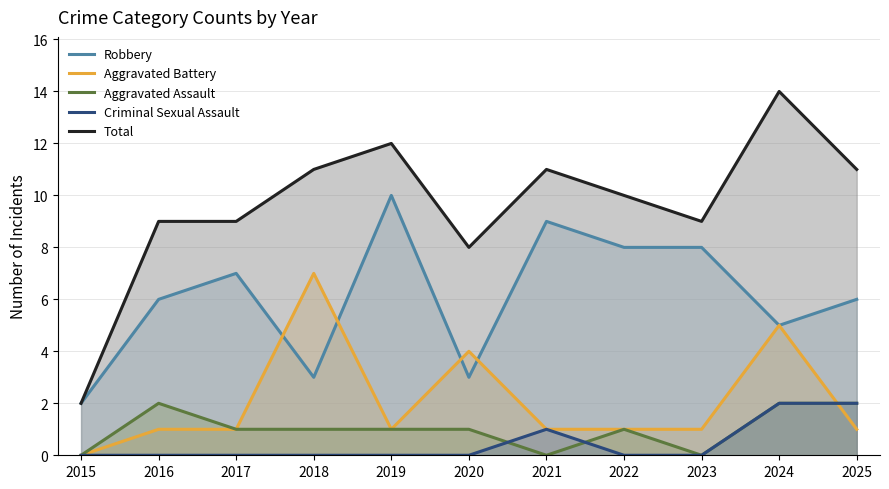

Which label corresponds to the largest value in the chart?

2024